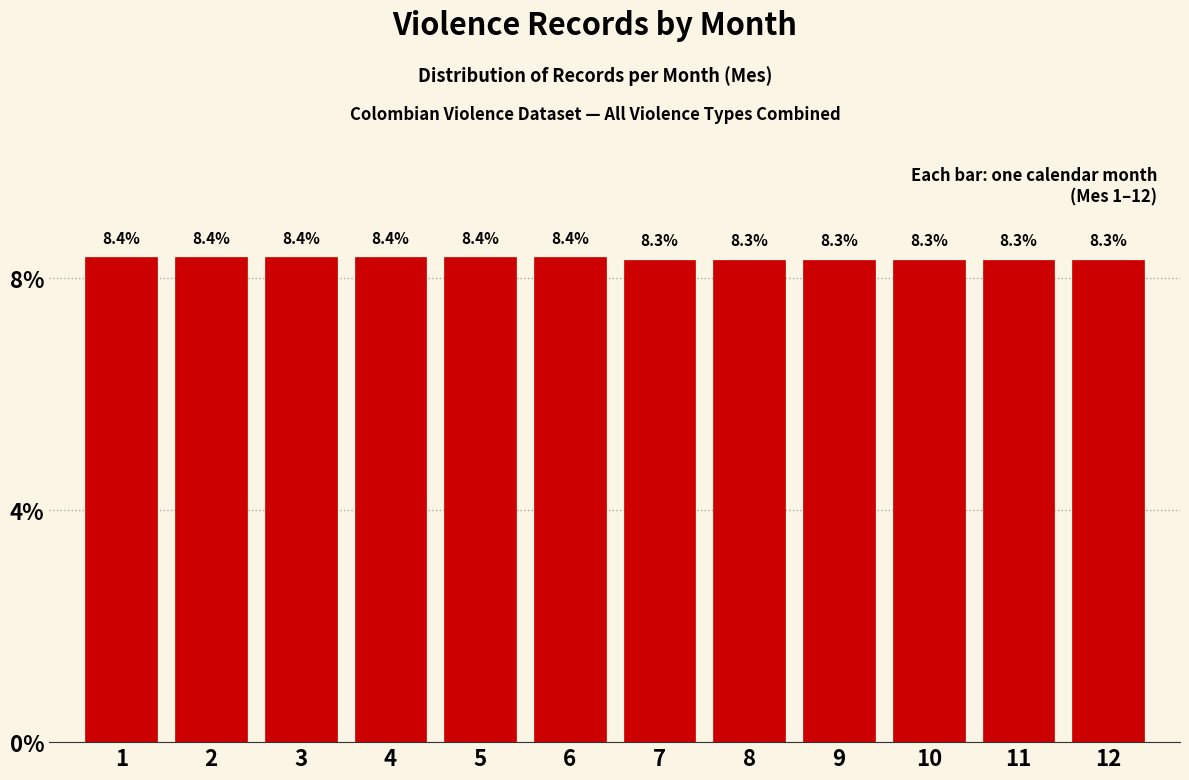

Reading left to right, extract all data points from this chart.

1=8.4	2=8.4	3=8.4	4=8.4	5=8.4	6=8.4	7=8.3	8=8.3	9=8.3	10=8.3	11=8.3	12=8.3